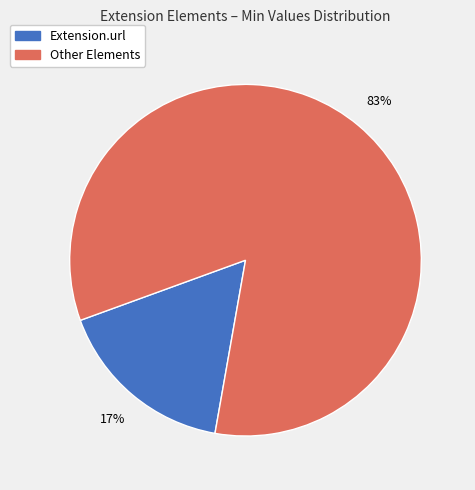

What is the majority slice?

Other Elements